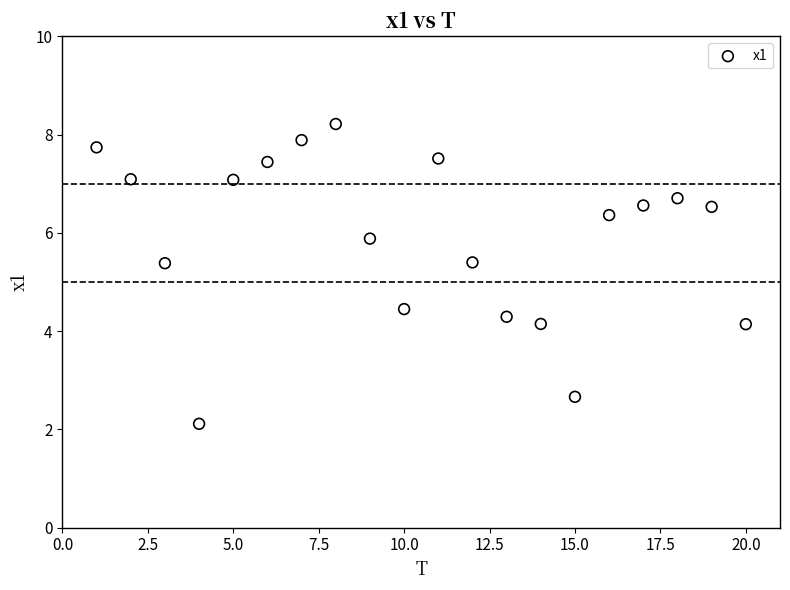

What is the range of Y values (max minus min)?

6.1